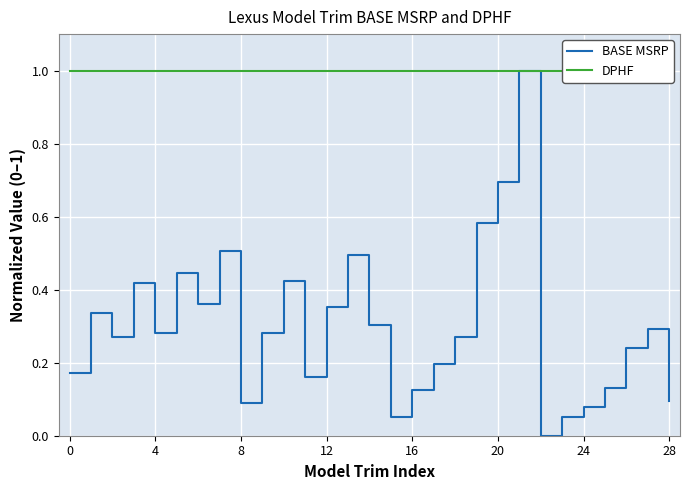

Rank the series at 13 from lowest to highest value.

BASE MSRP, DPHF